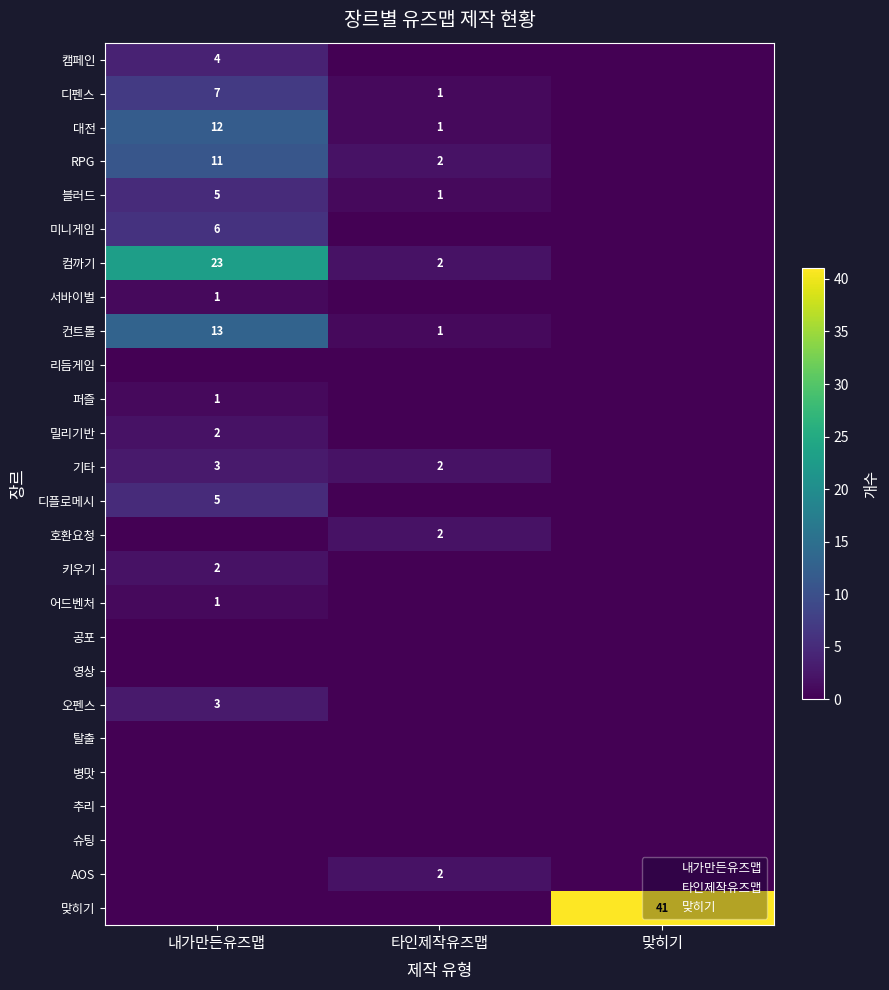

At how many categories does at least one series exceed 6?

2